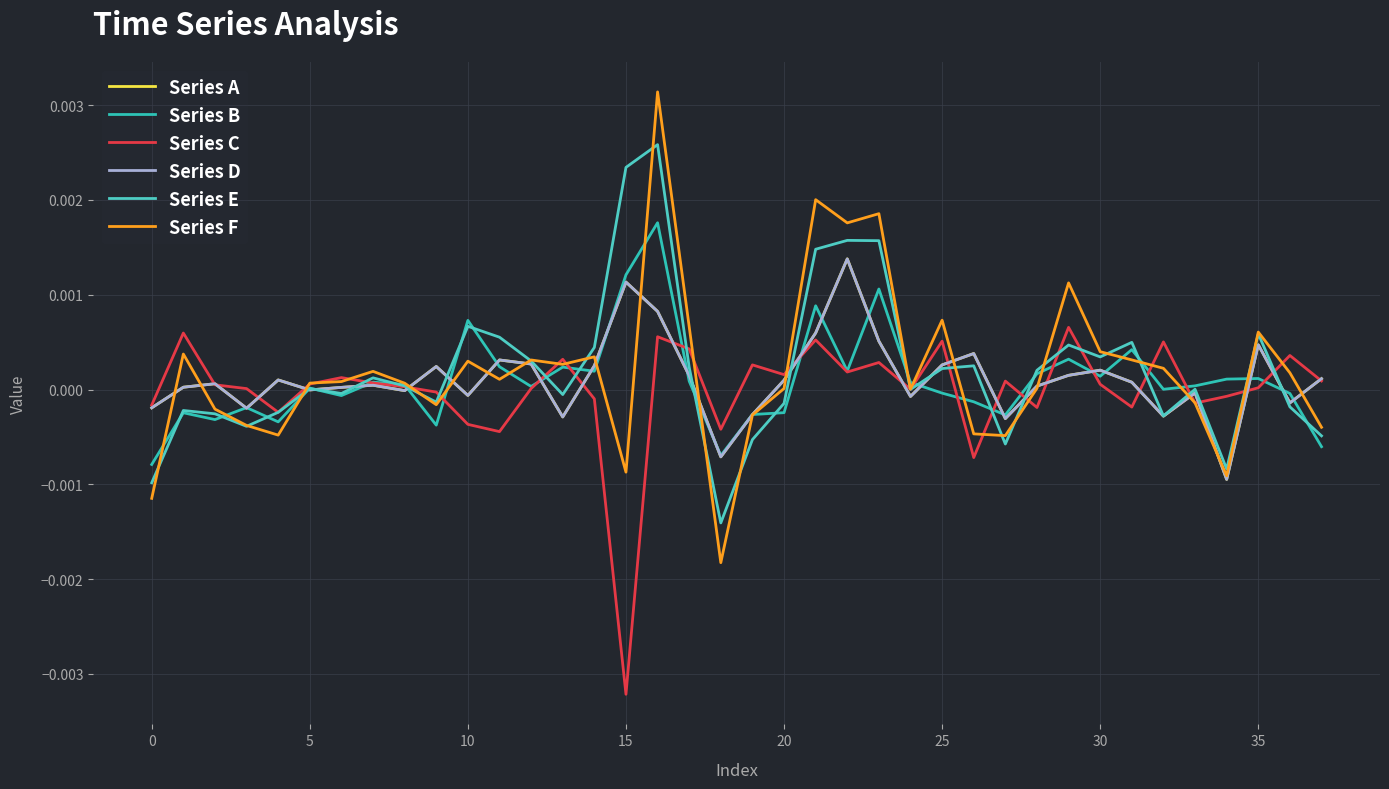

True or false: Series D and Series B intersect in this chart.

True